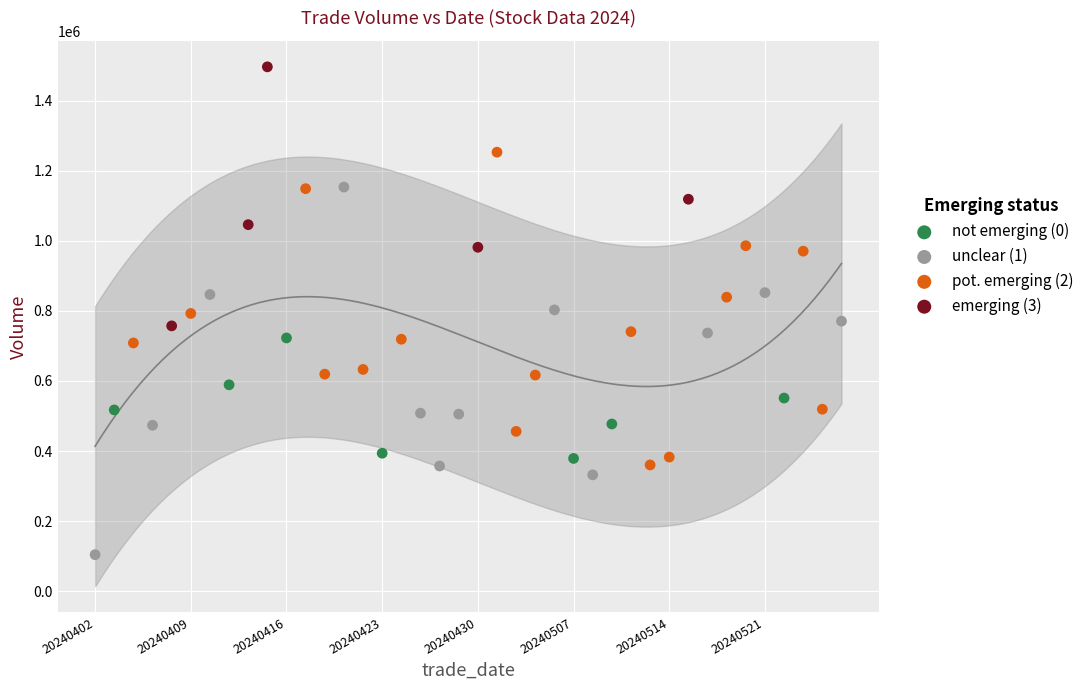

Which series has the largest Y range (max minus min)?

unclear (1)